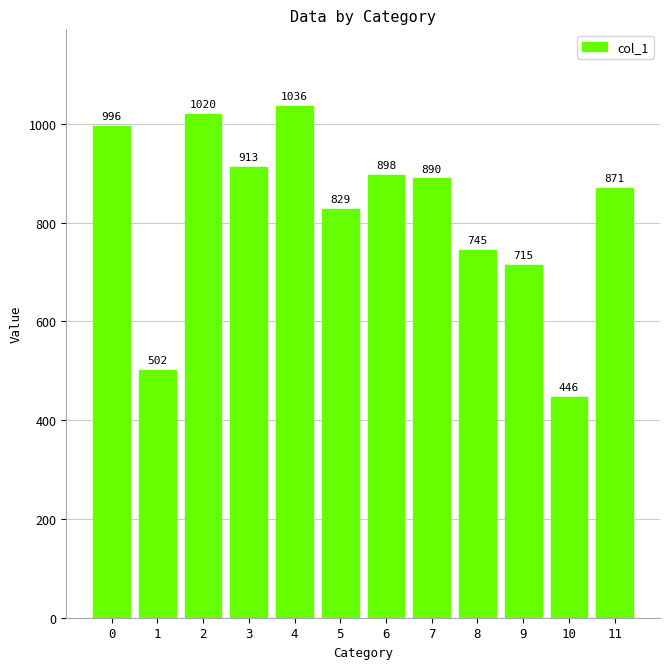

What is the minimum value shown in the chart?

446.3